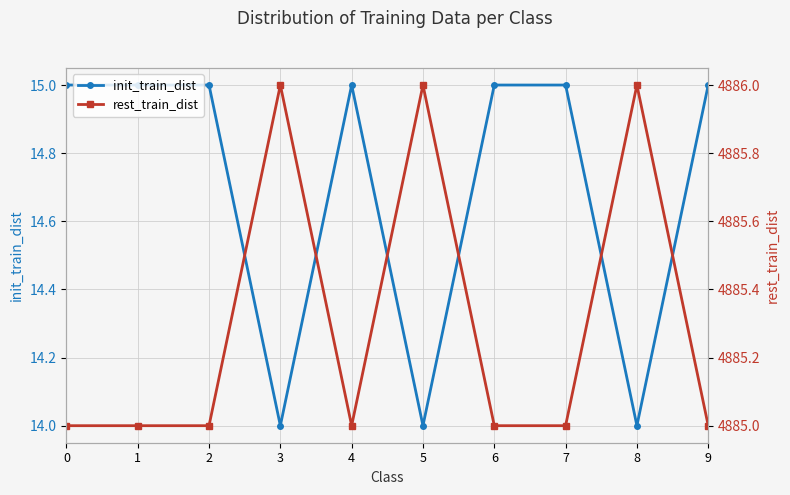

True or false: init_train_dist and rest_train_dist cross at least once.

False